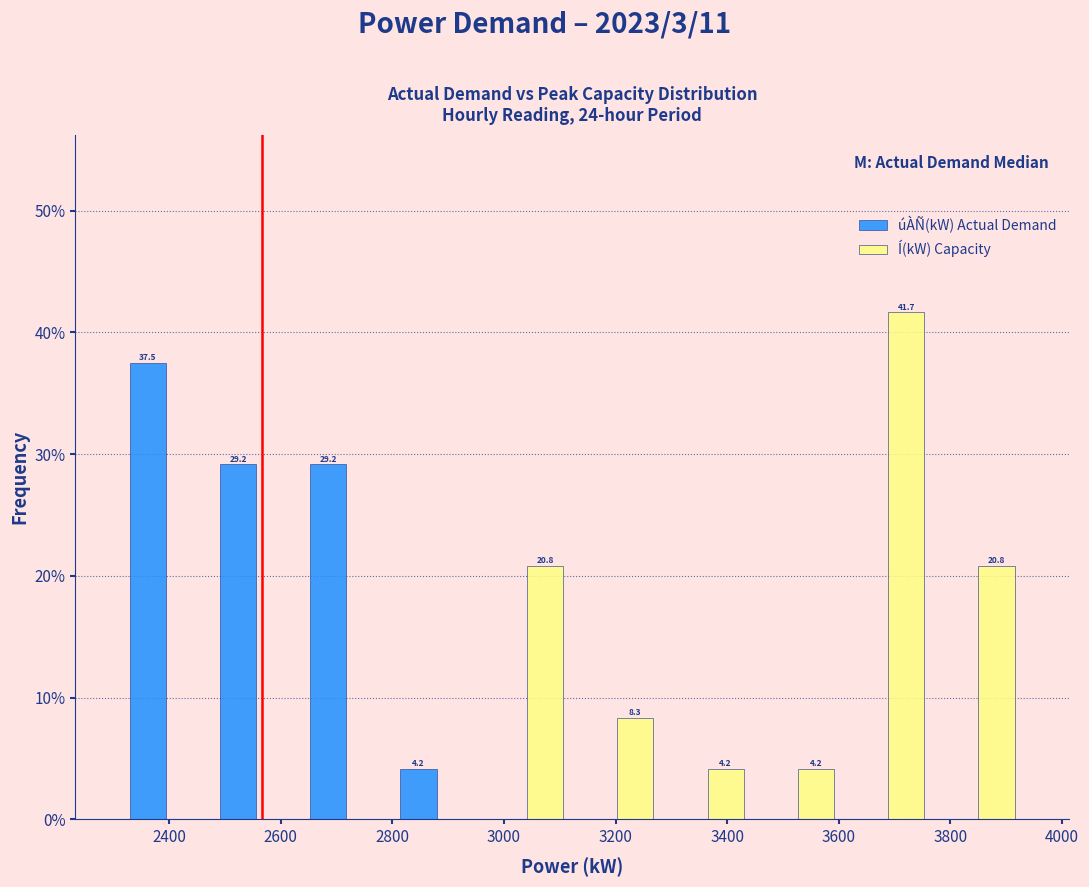

In the Í(kW) Capacity series, which range on the x-axis has the tallest bar?

3600 to 3760